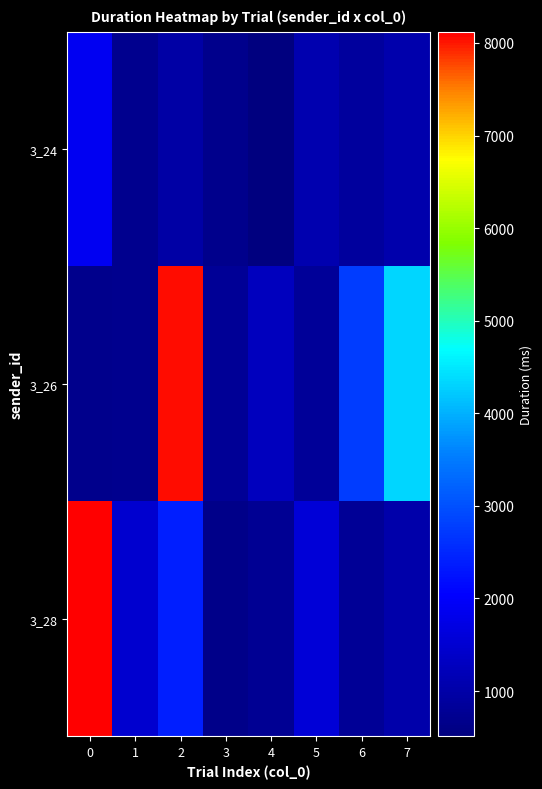

Between 0 and 5, which series saw the biggest shift?

3_28